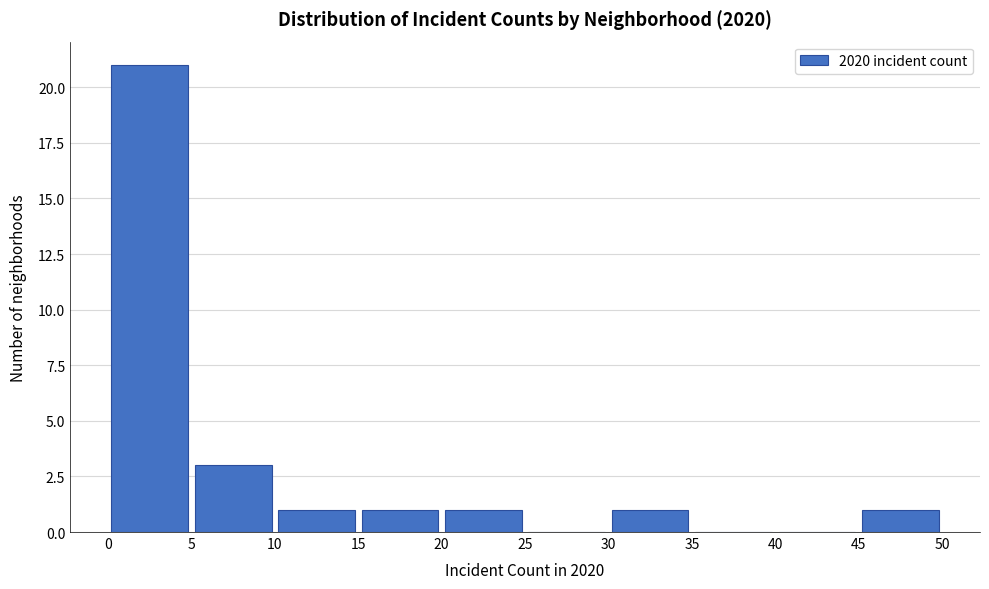

Reading left to right, transcribe this chart: for each bar, give the range it covers on the x-axis and its height. The values are not printed on the chart, so give them approximately, as read against the axis.

0 to 5: 21
5 to 10: 3
10 to 15: 1
15 to 20: 1
20 to 25: 1
25 to 30: 0
30 to 35: 1
35 to 40: 0
40 to 45: 0
45 to 50: 1